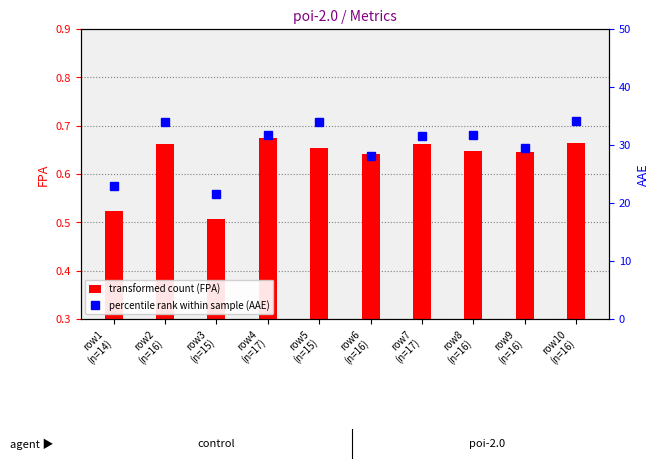

What is the difference between the second highest and second lowest values in the AAE series?

11.1